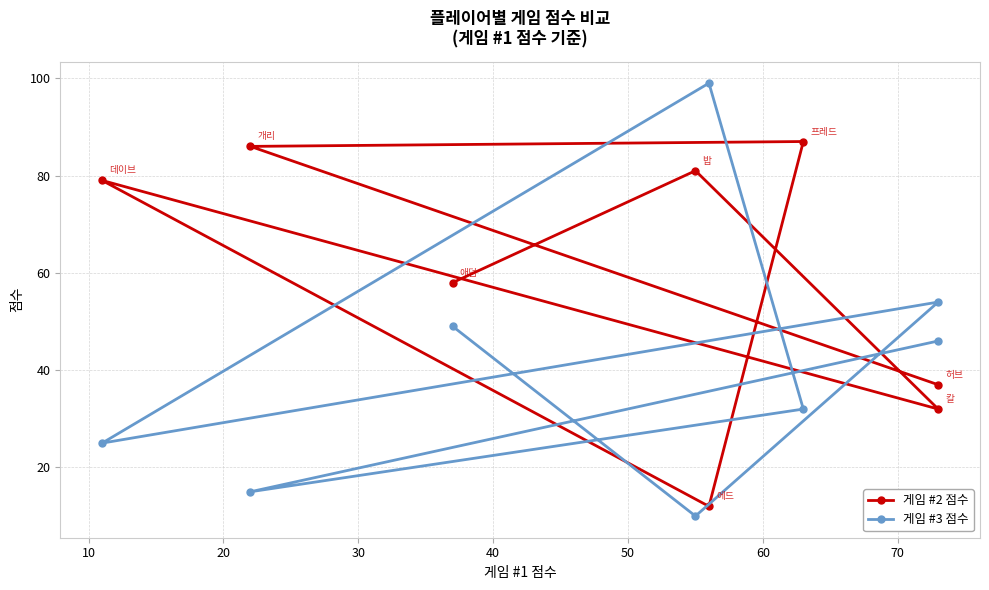

Rank the series at 40 from lowest to highest value.

게임 #2 점수, 게임 #3 점수